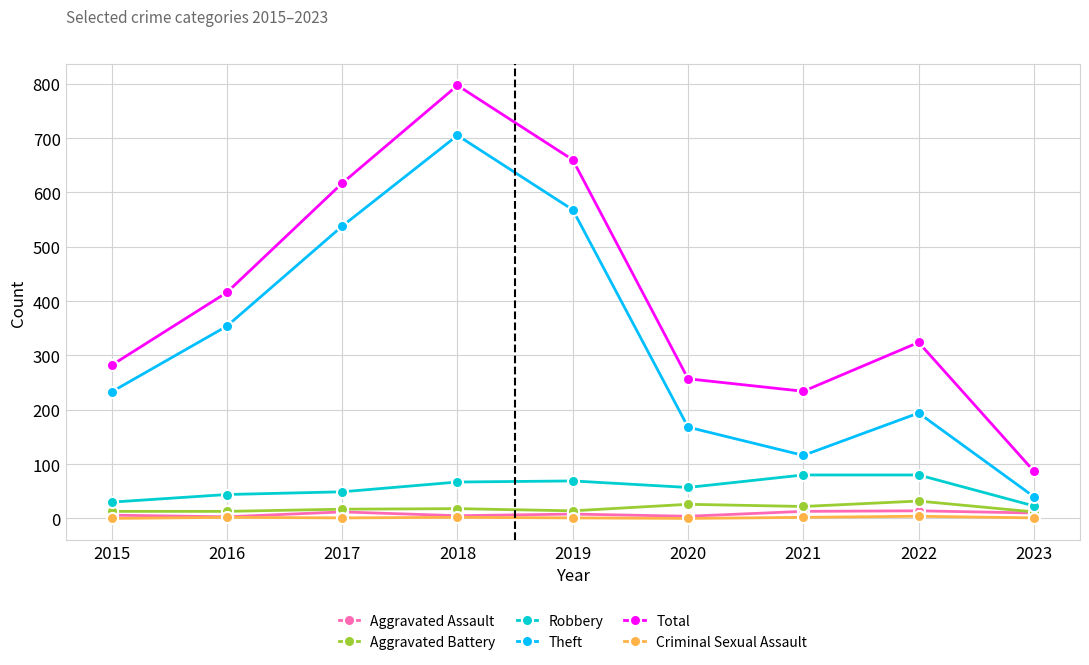

True or false: Aggravated Assault has a value of 12 at 2017.

True